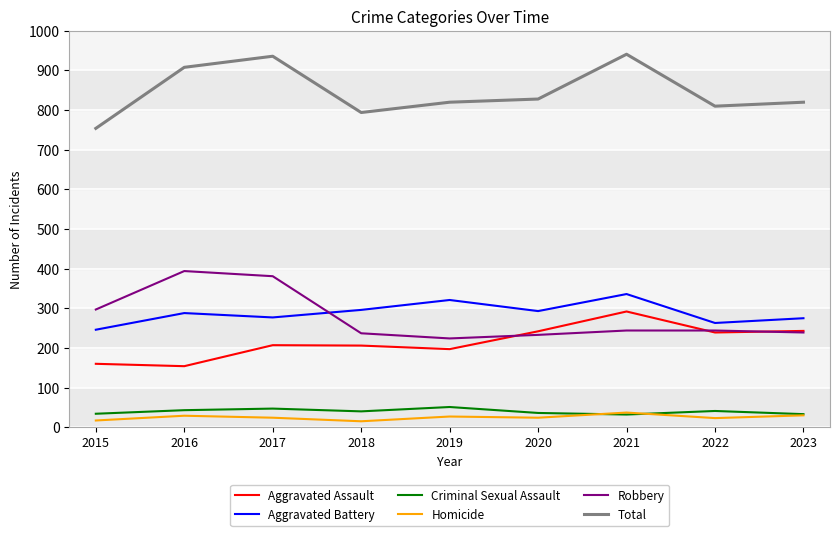

Does the chart display data point markers on the line(s)?

No